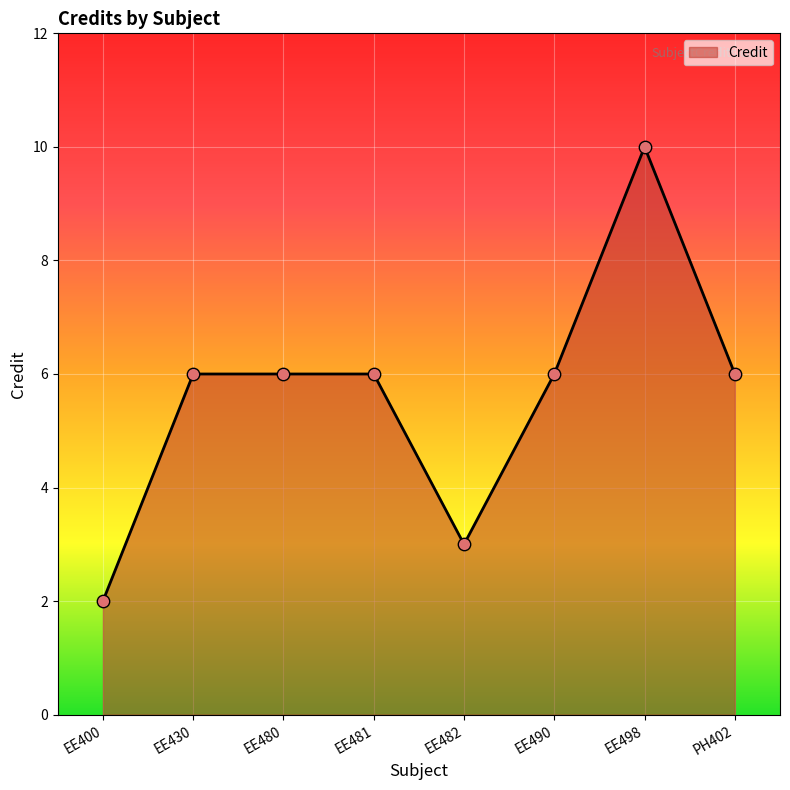

Approximately how many times larger is the value at EE481 compared to EE498?

0.6